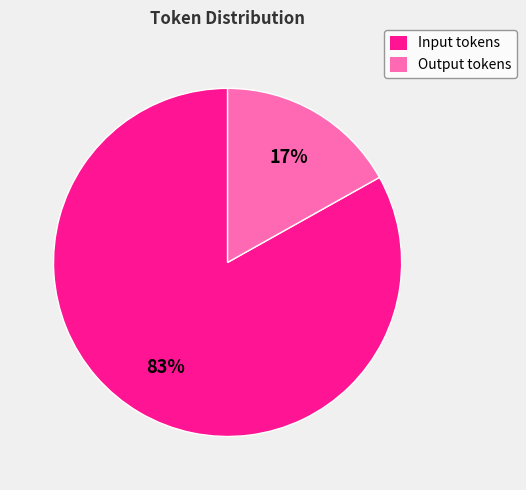

What is the ratio of the value at Input tokens to the value at Output tokens?

4.9